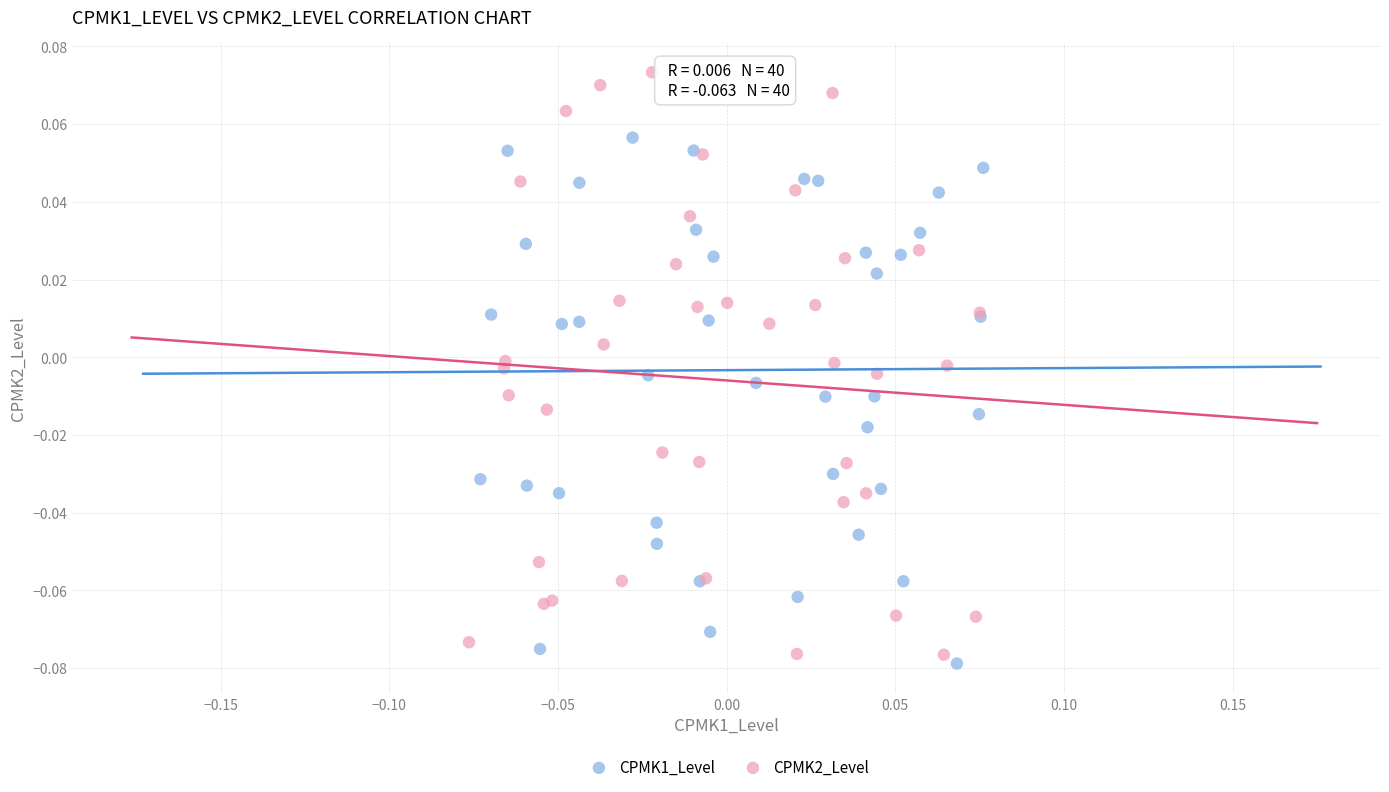

Which series contains the lowest Y value?

CPMK1_Level